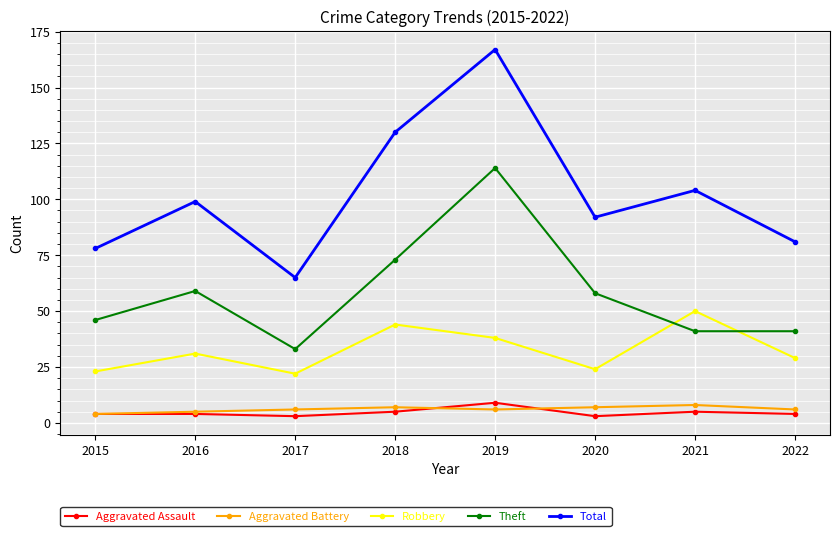

At 2019, list the series in order from smallest to largest.

Aggravated Battery, Aggravated Assault, Robbery, Theft, Total